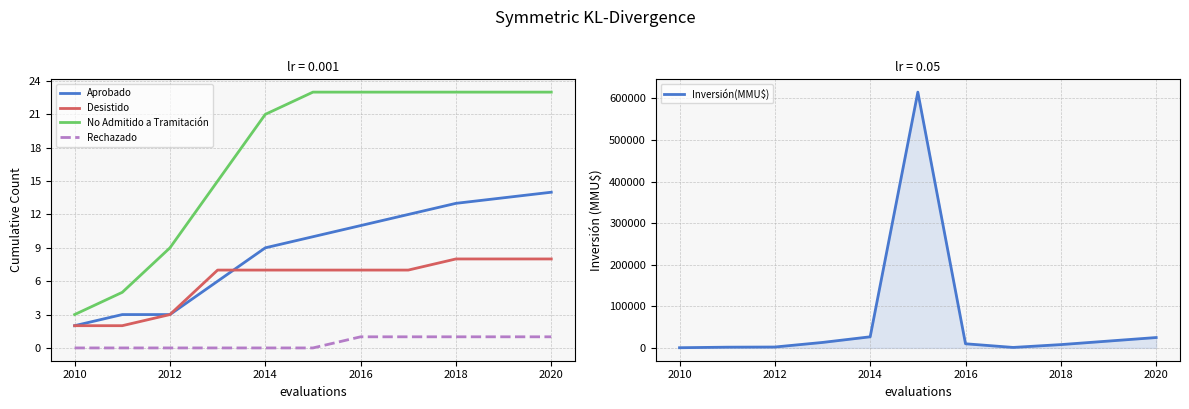

Is this an area chart (filled region under the line)?

No